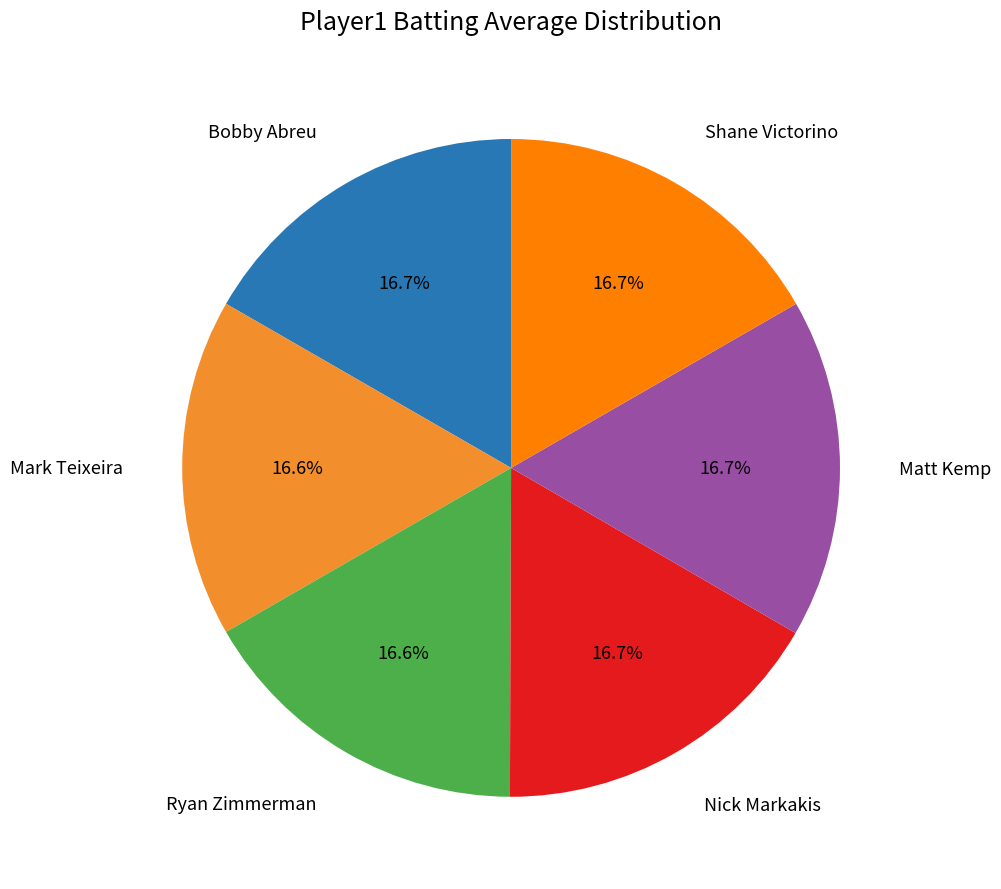

Does any single category account for the majority?

No